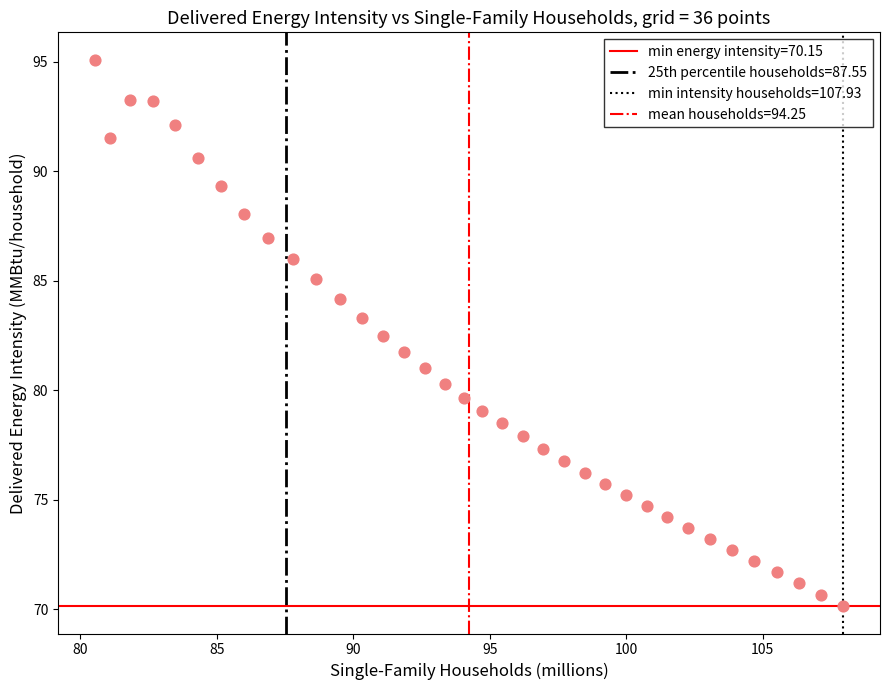

What is the range of Y values (max minus min)?

24.9